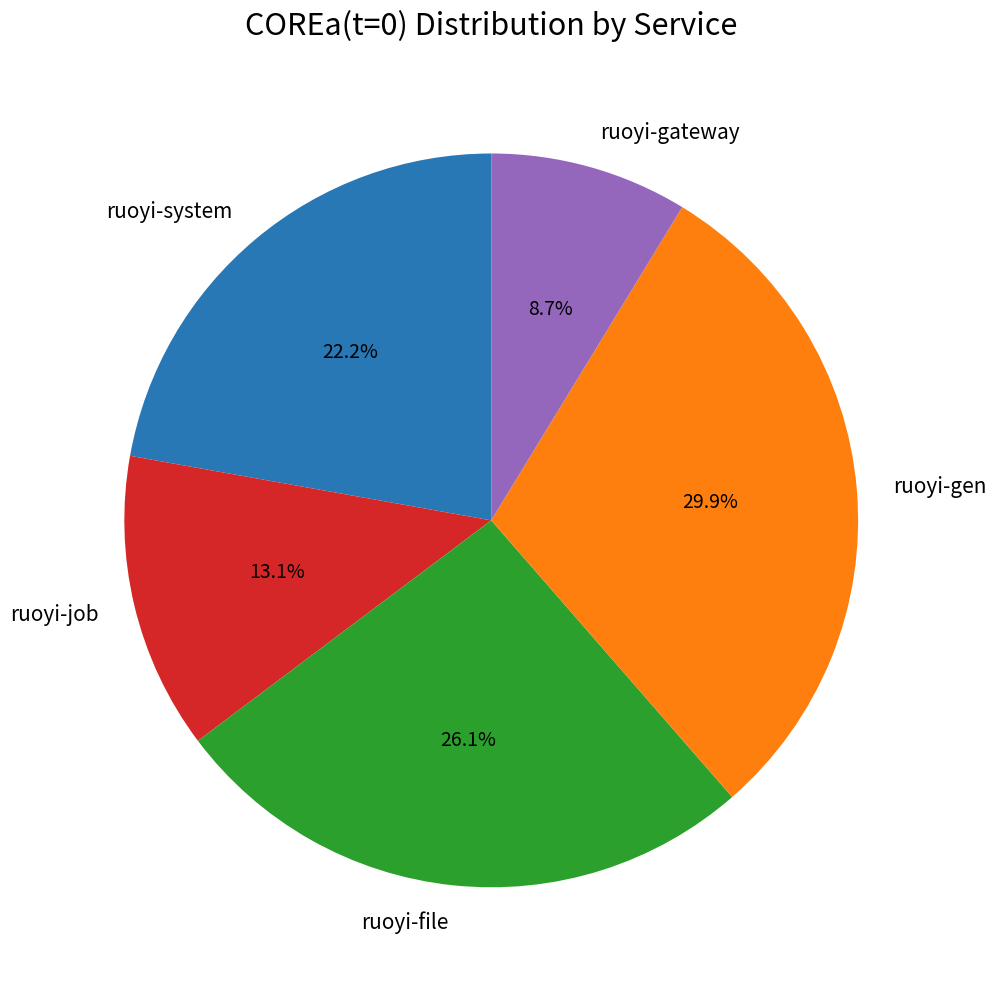

True or false: ruoyi-gateway accounts for 9% of the total.

True